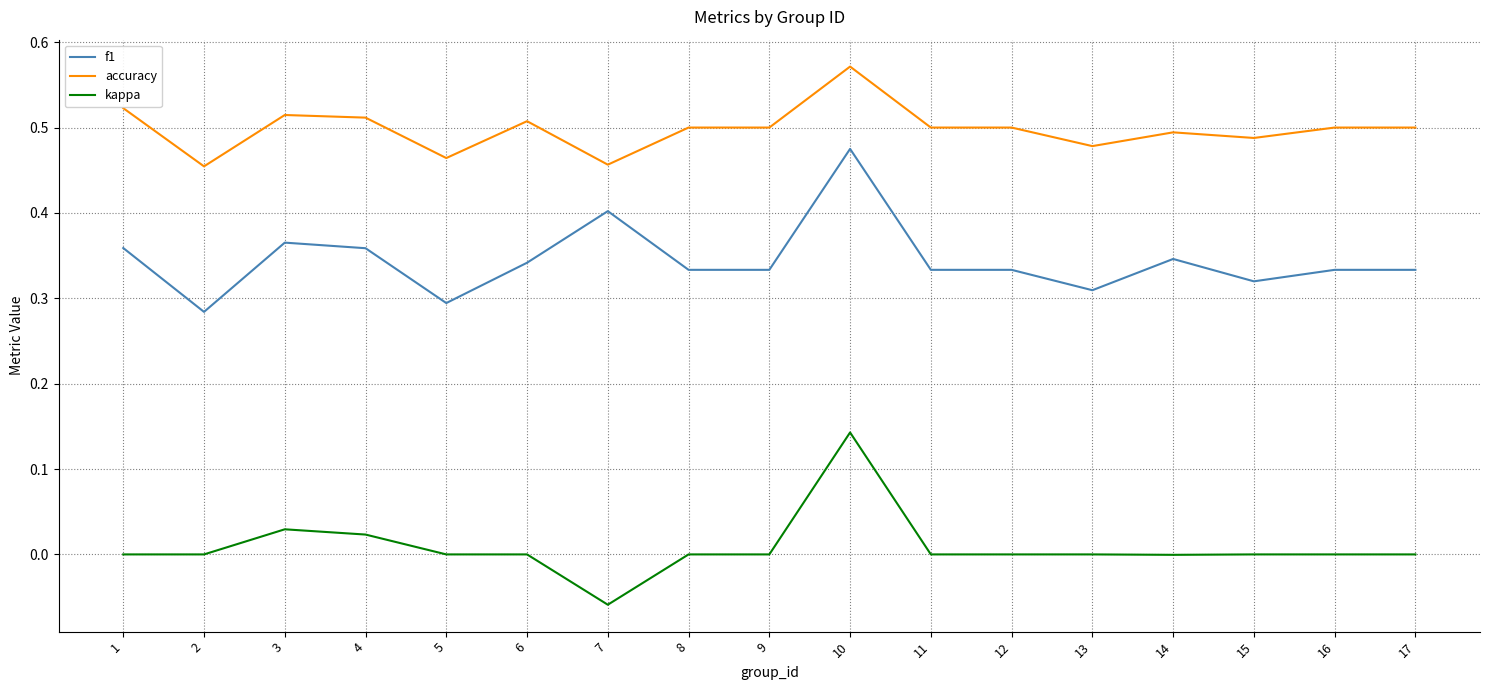

True or false: accuracy has a value of 0.2 at 5.

False